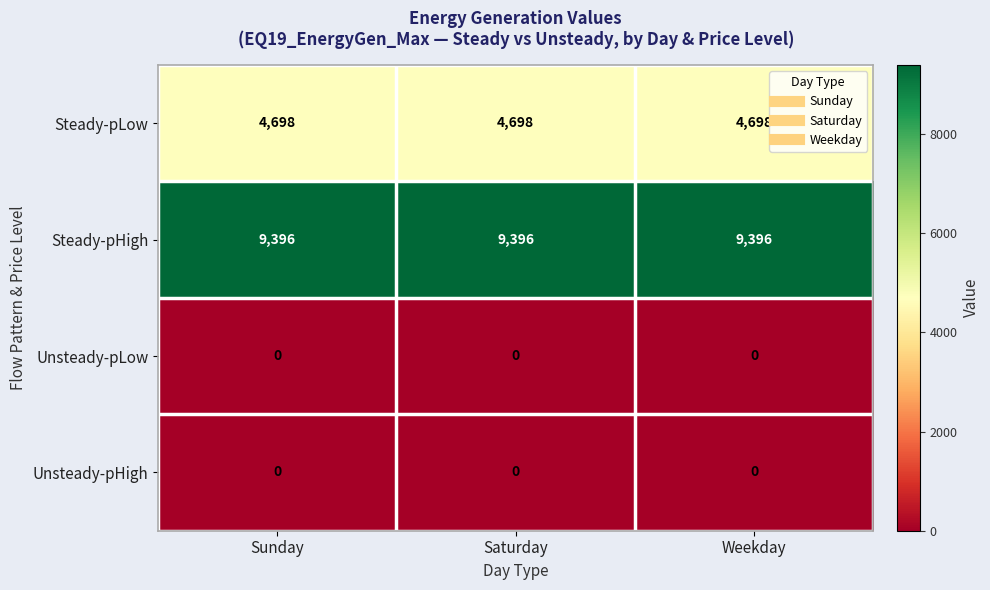

How many distinct data groups are displayed?

4